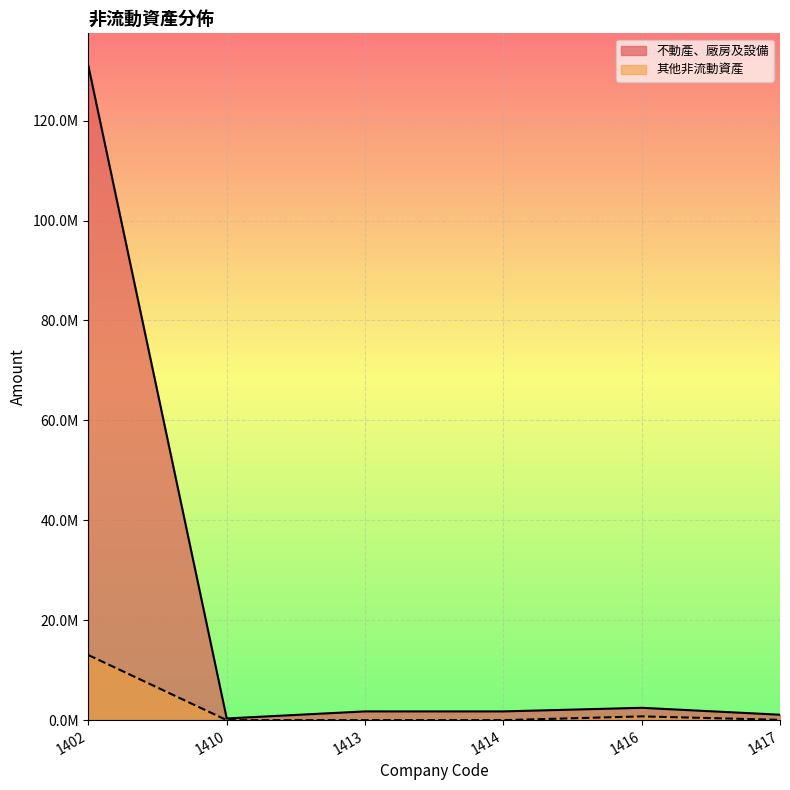

What is the smallest value displayed?

481